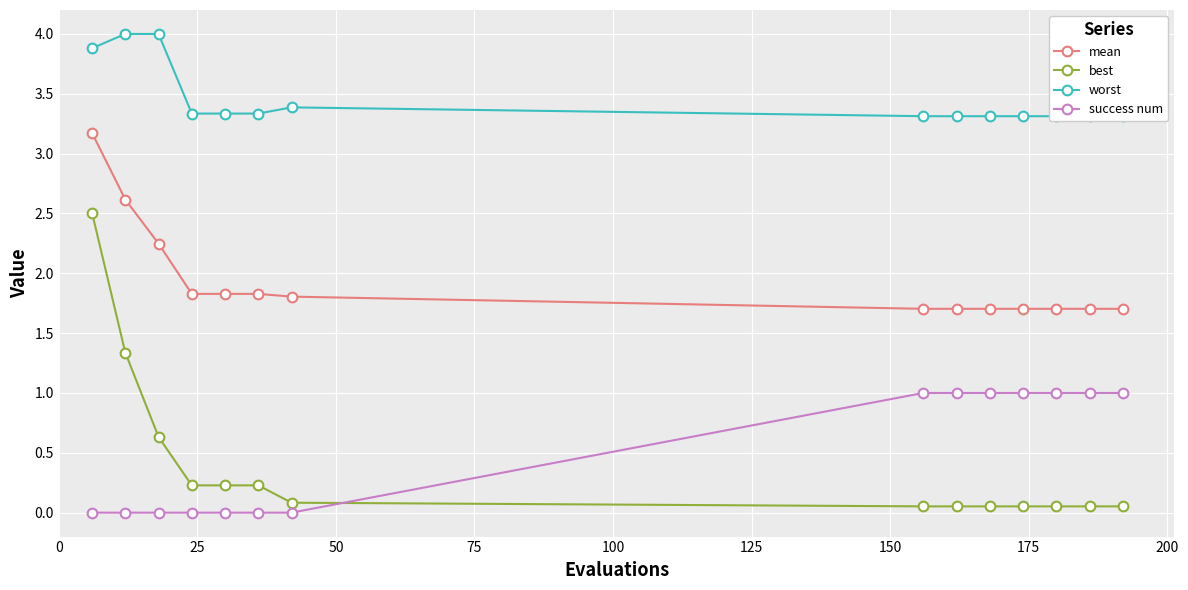

What is the highest value of the success num series?

1.0